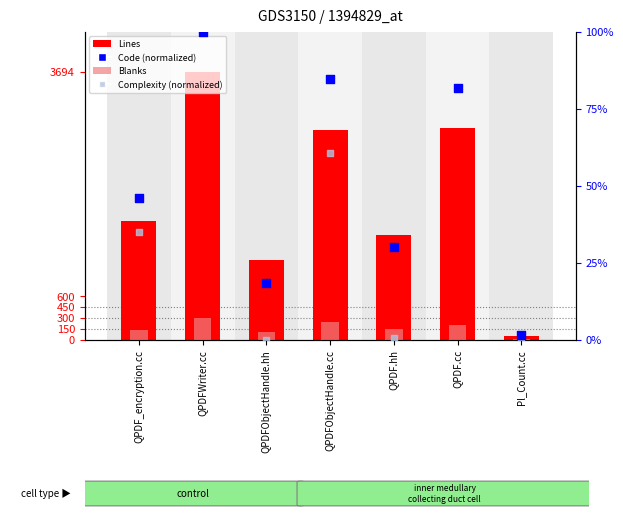

Which series contains the lowest Y value?

Complexity (normalized)